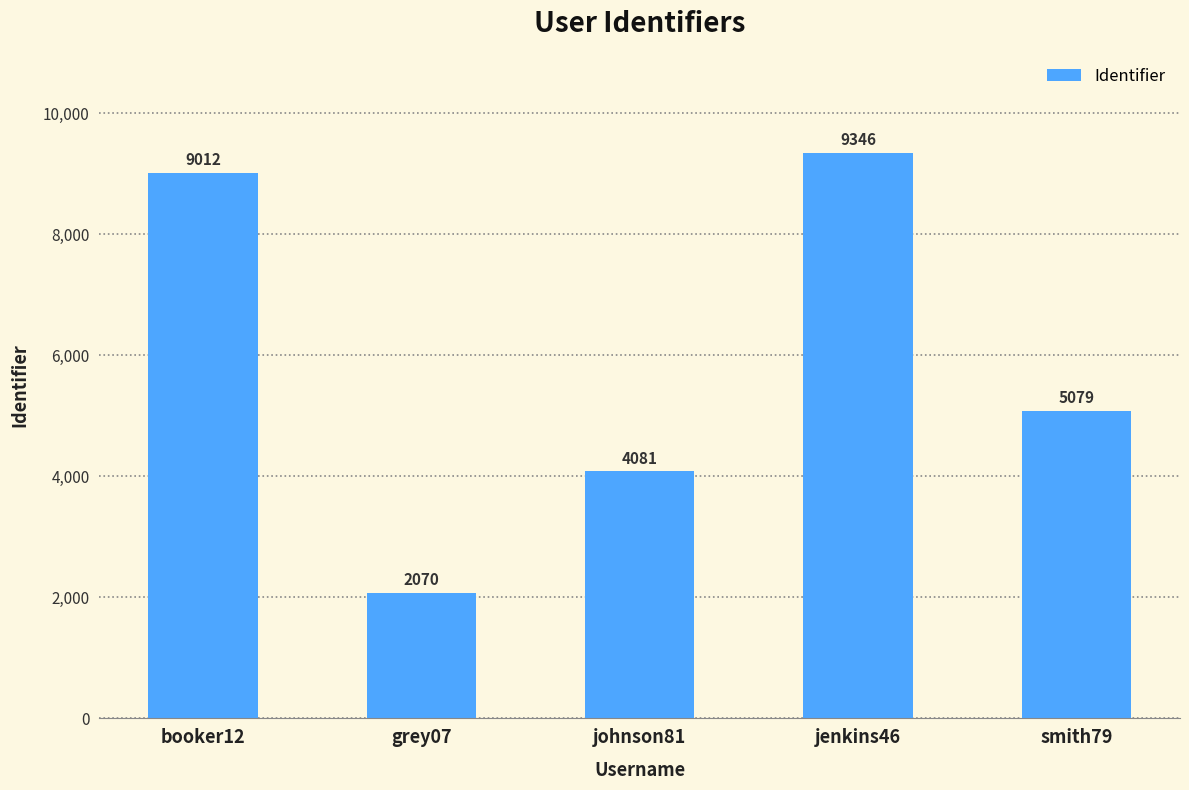

Which has a higher value, johnson81 or jenkins46?

jenkins46